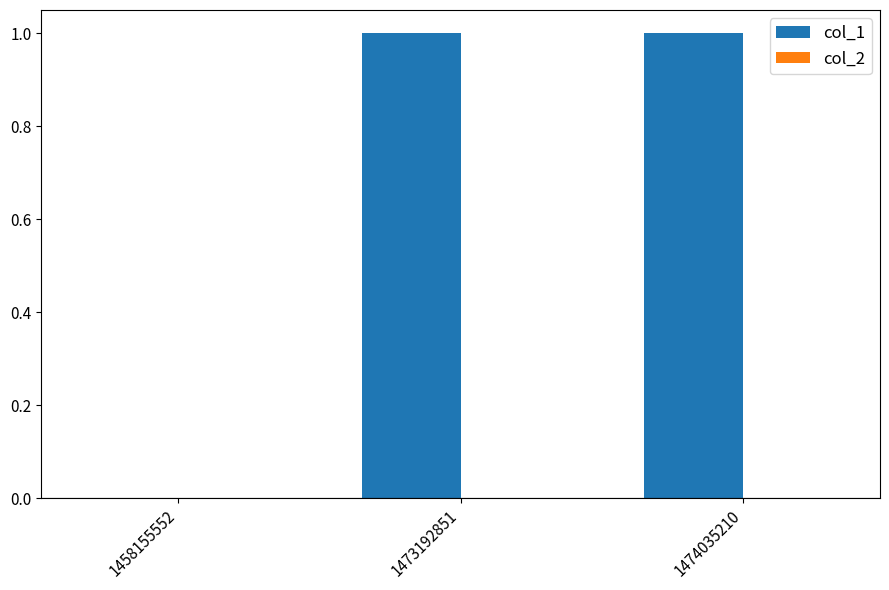

Does the chart contain stacked bars?

No